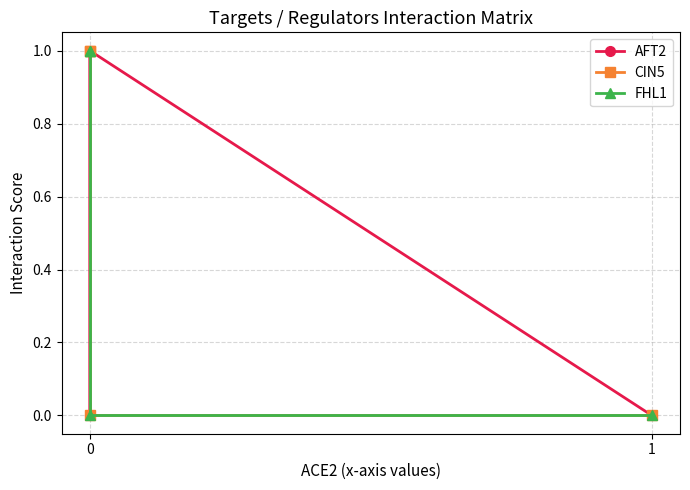

How many distinct data groups are displayed?

3